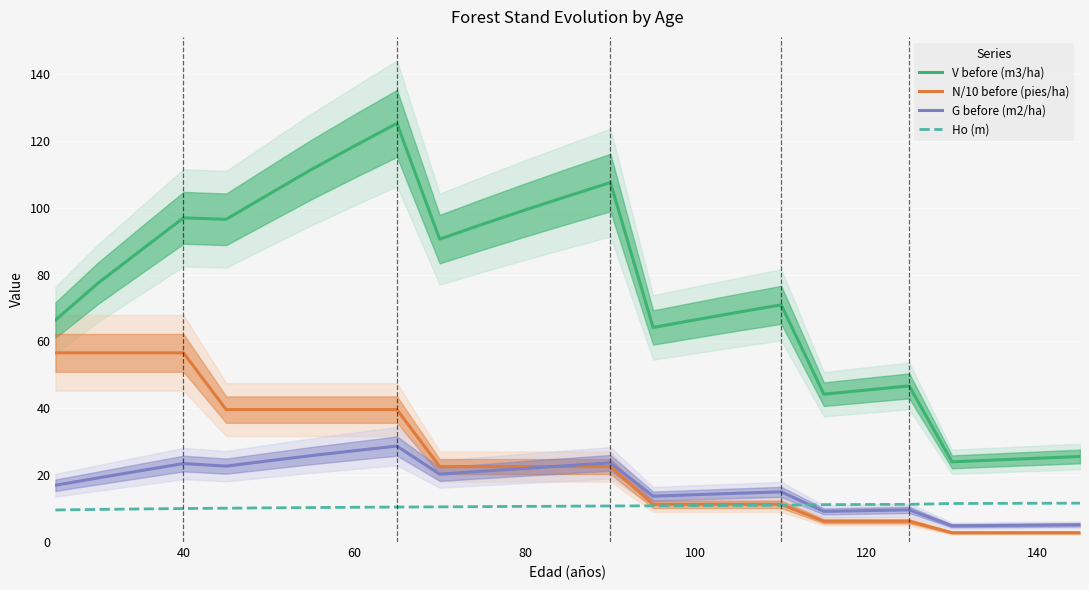

What is the highest value of the G before (m2/ha) series?

28.7